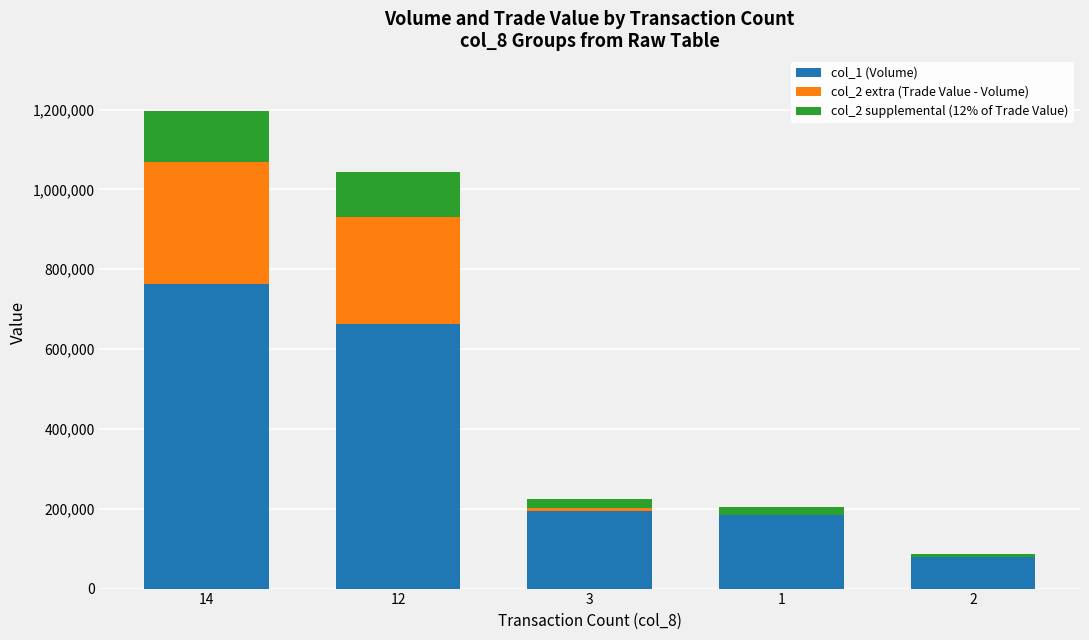

The value of col_1 (Volume) at 14 is 506632. True or false?

False